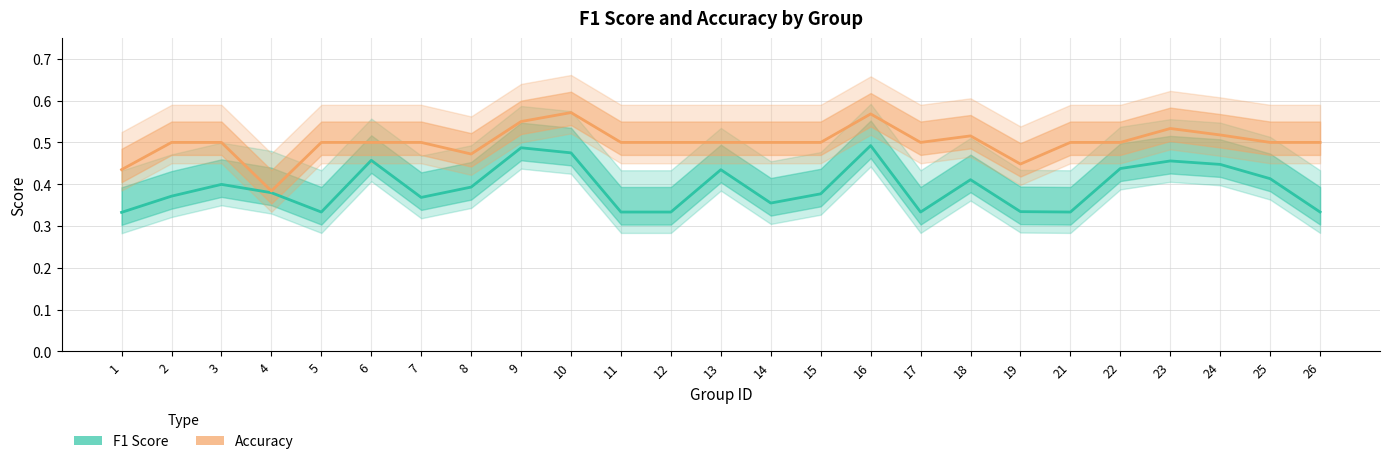

What is the spread (max minus min) of values at 17?

0.2